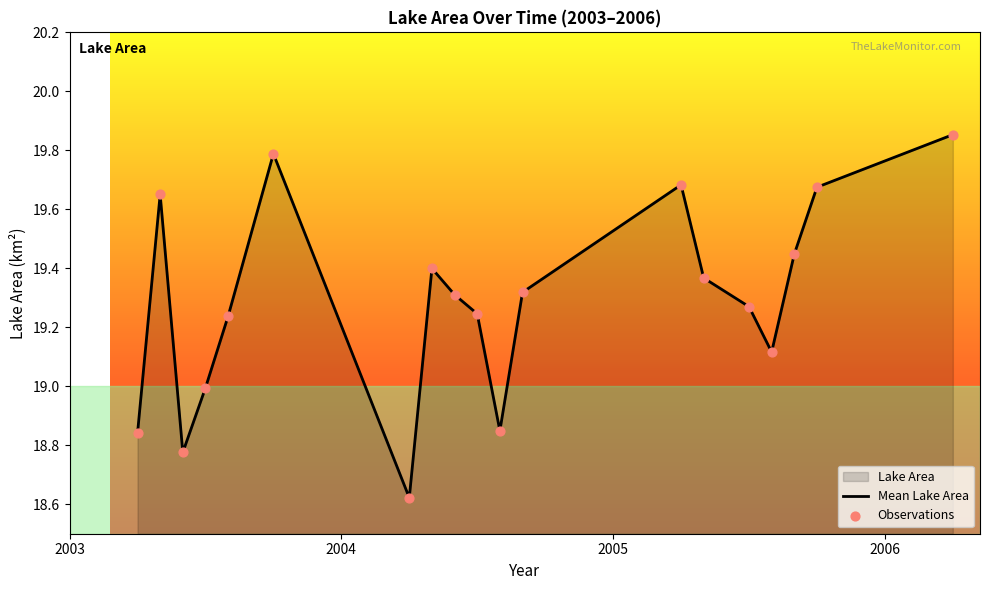

Which series reaches the minimum Y coordinate?

Mean Lake Area